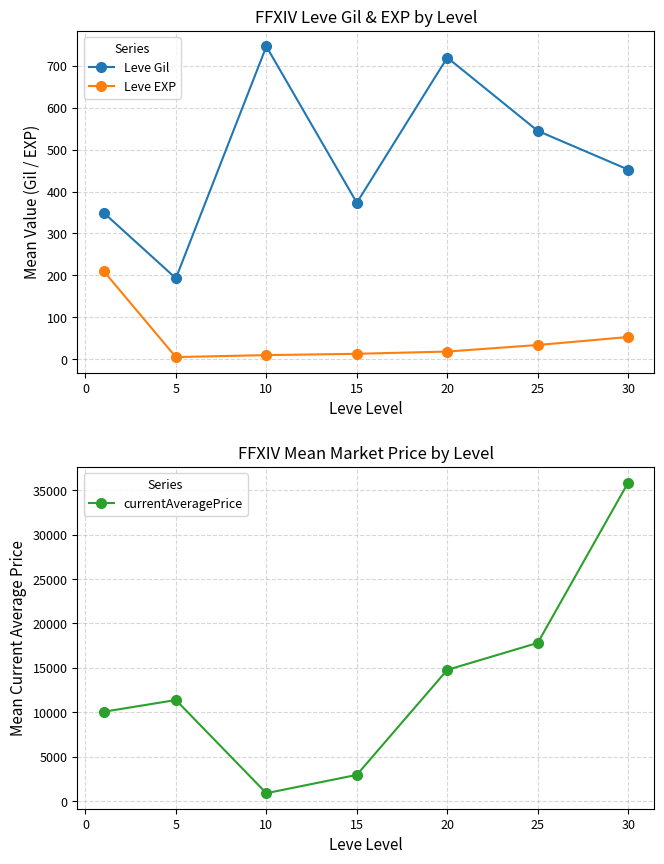

True or false: Leve EXP and Leve Gil intersect in this chart.

False